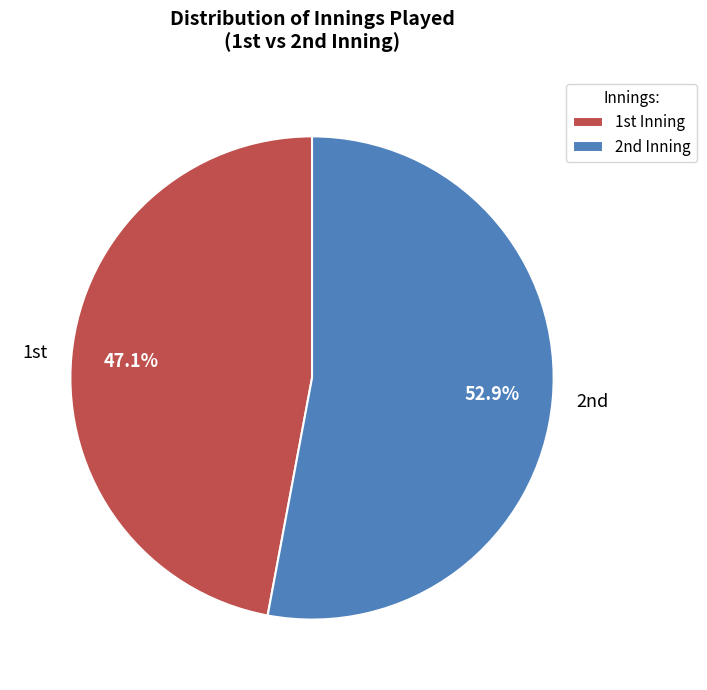

To the nearest percent, what is the average slice percentage?

50%